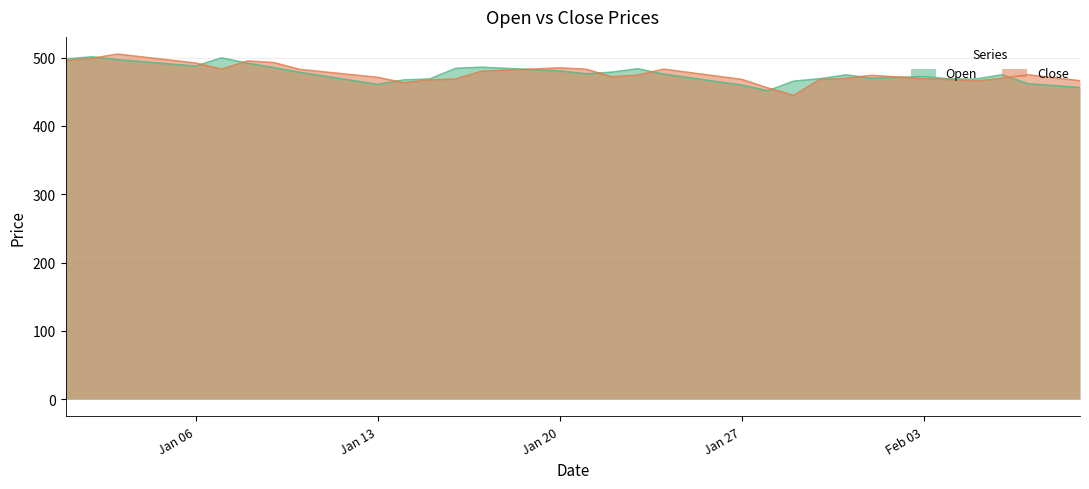

At which category does the chart reach its peak across all series?

2025-01-03